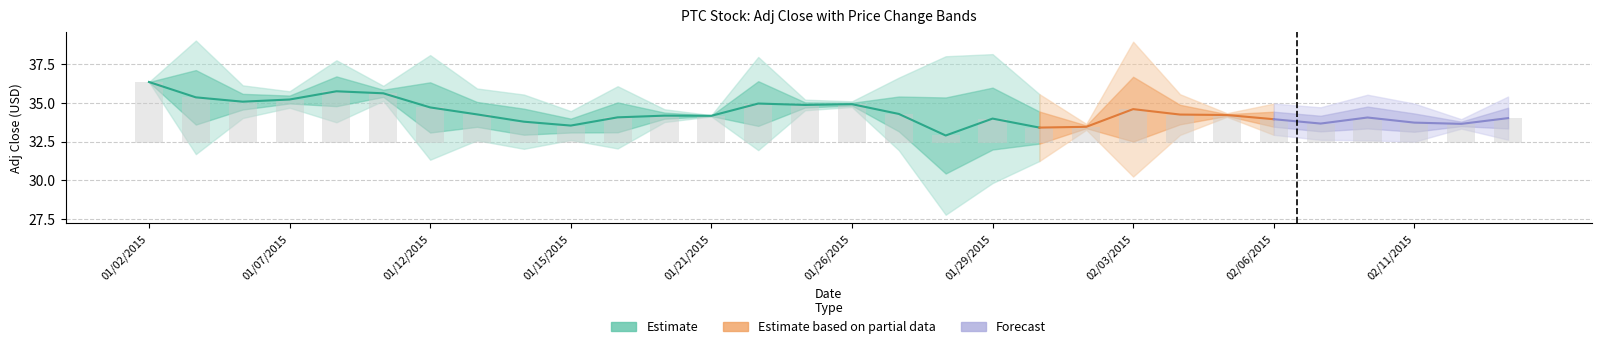

What is the change in value from 6 to 8?

-0.9